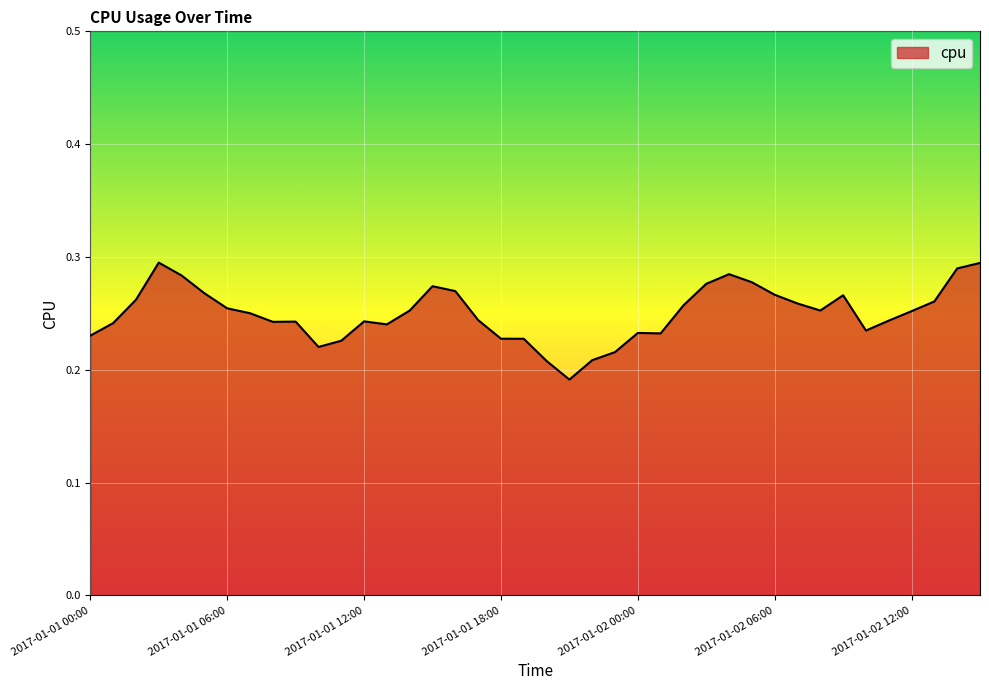

Does the chart display data point markers on the line(s)?

No